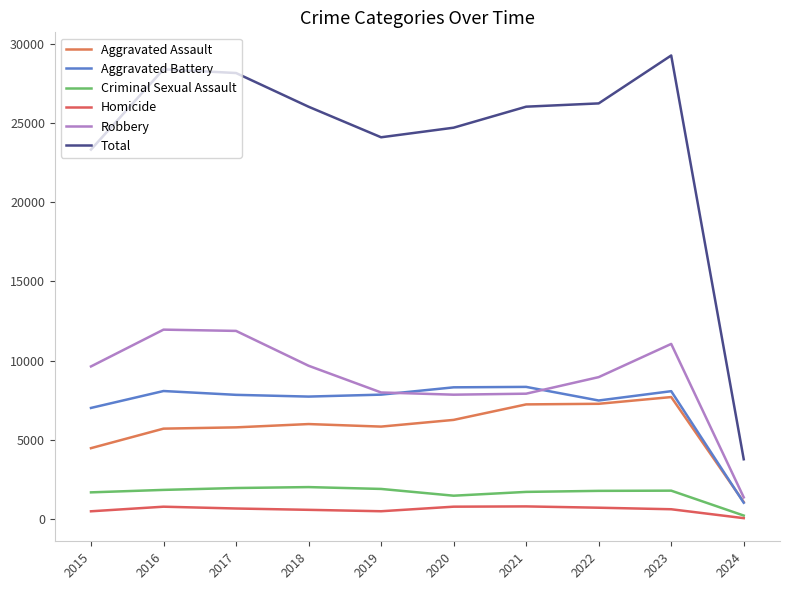

At how many categories does at least one series exceed 28367?

2